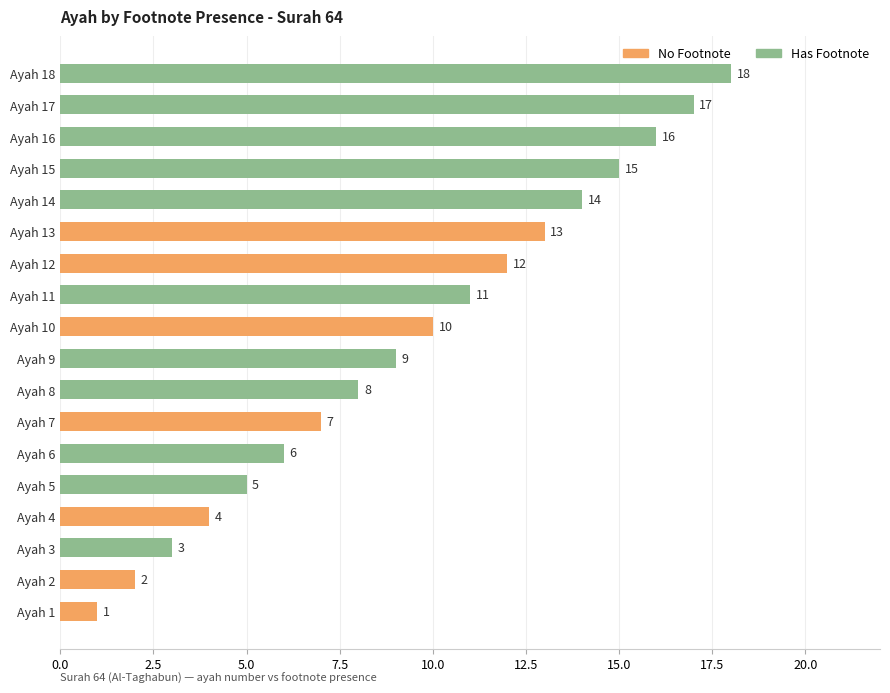

Rank the categories by value from lowest to highest.

Ayah 1, Ayah 2, Ayah 3, Ayah 4, Ayah 5, Ayah 6, Ayah 7, Ayah 8, Ayah 9, Ayah 10, Ayah 11, Ayah 12, Ayah 13, Ayah 14, Ayah 15, Ayah 16, Ayah 17, Ayah 18